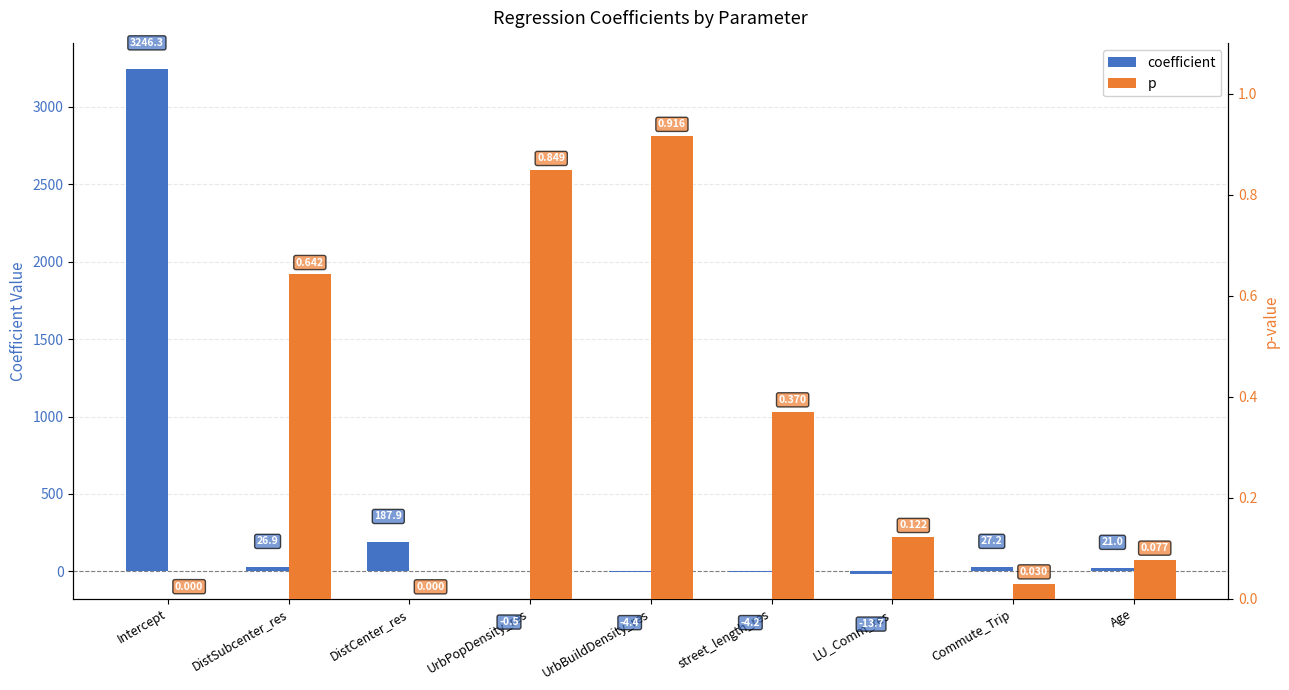

Which series has the largest total across all categories?

coefficient